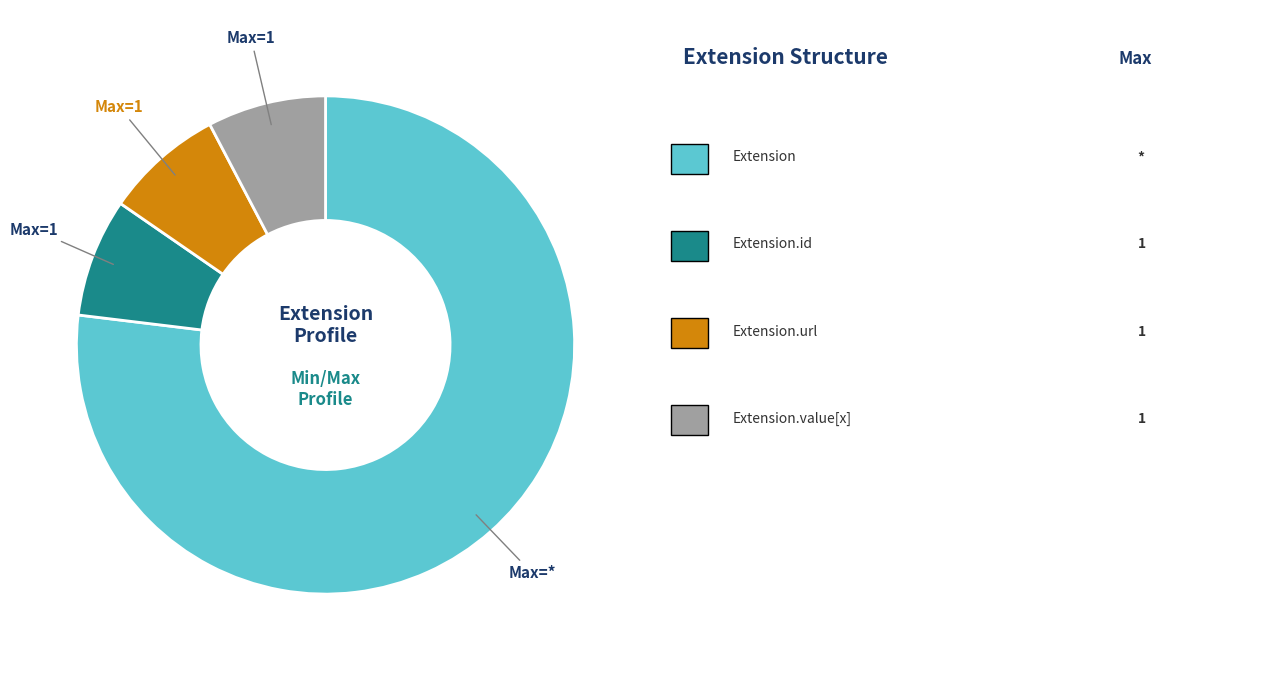

Does any single category account for the majority?

Yes